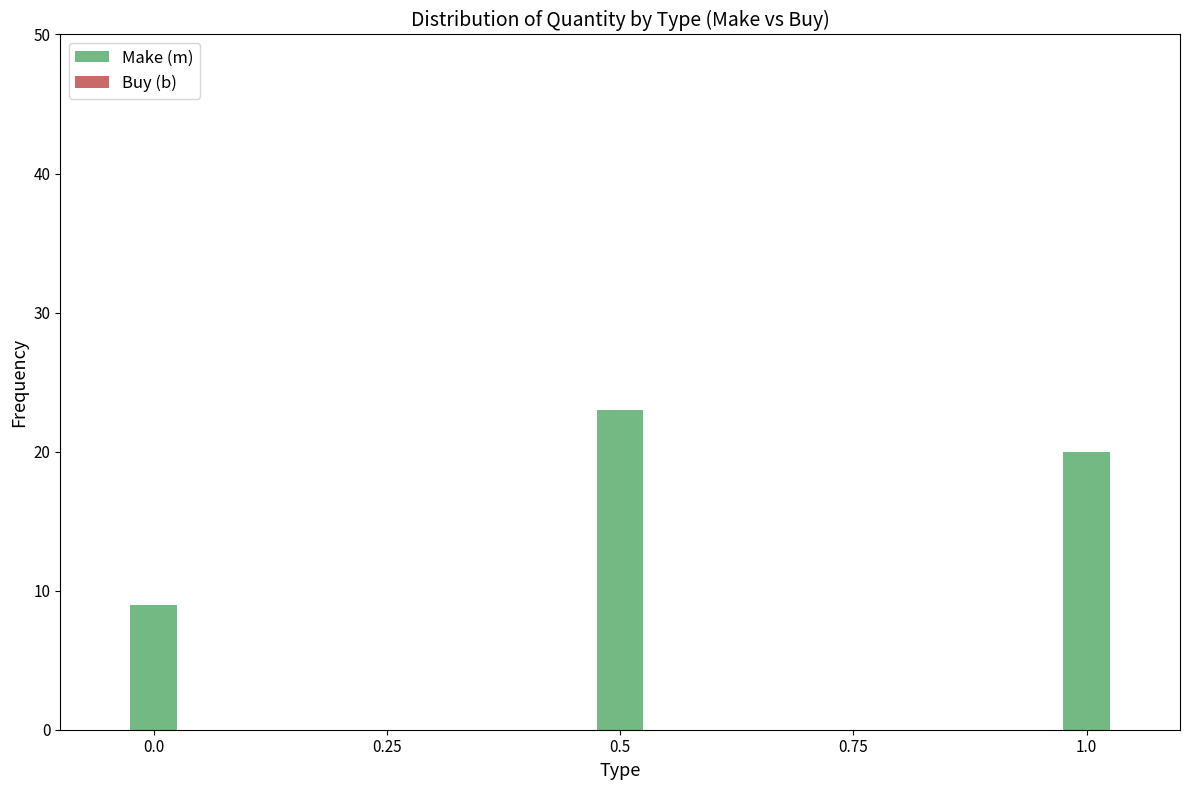

What value does the data have at 0.5?

23